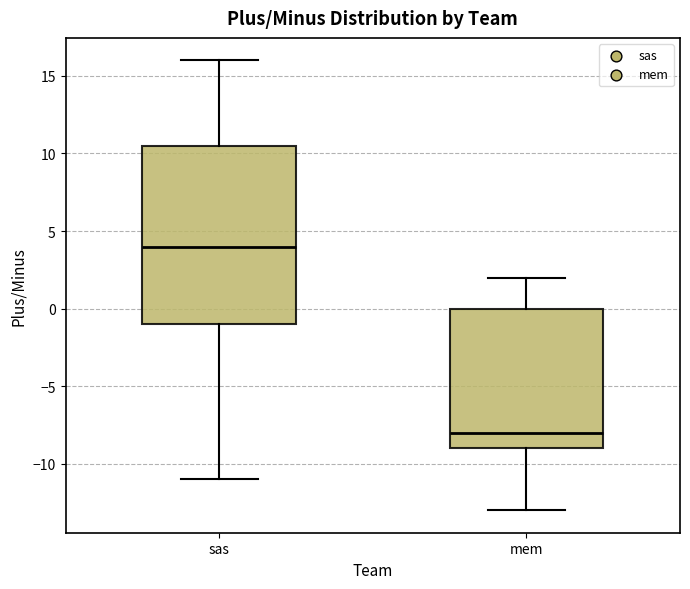

Reading left to right, read every box against the y-axis: the position of its median line, the range the box covers, and the ends of its whiskers. The values are not printed on the chart, so give them approximately, as read against the axis.

sas: median 4.0, box -1.0 to 10.5, whiskers -11.0 to 16.0
mem: median -8.0, box -9.0 to 0.0, whiskers -13.0 to 2.0